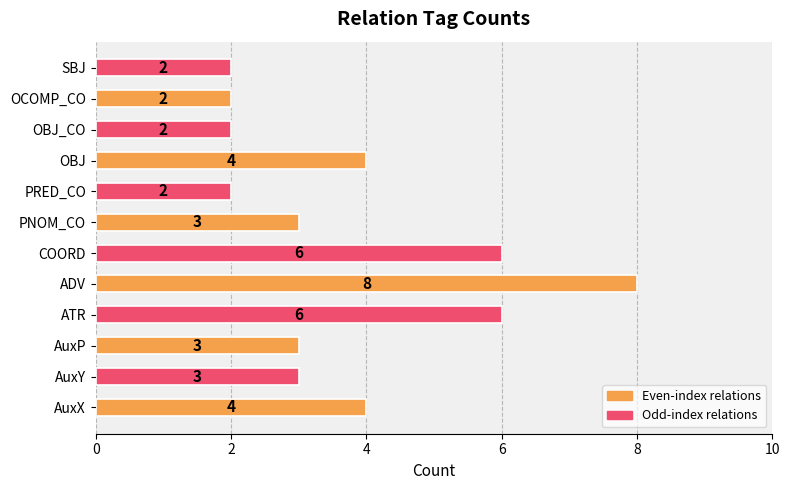

What is the sum of the values at AuxP and OBJ?

7